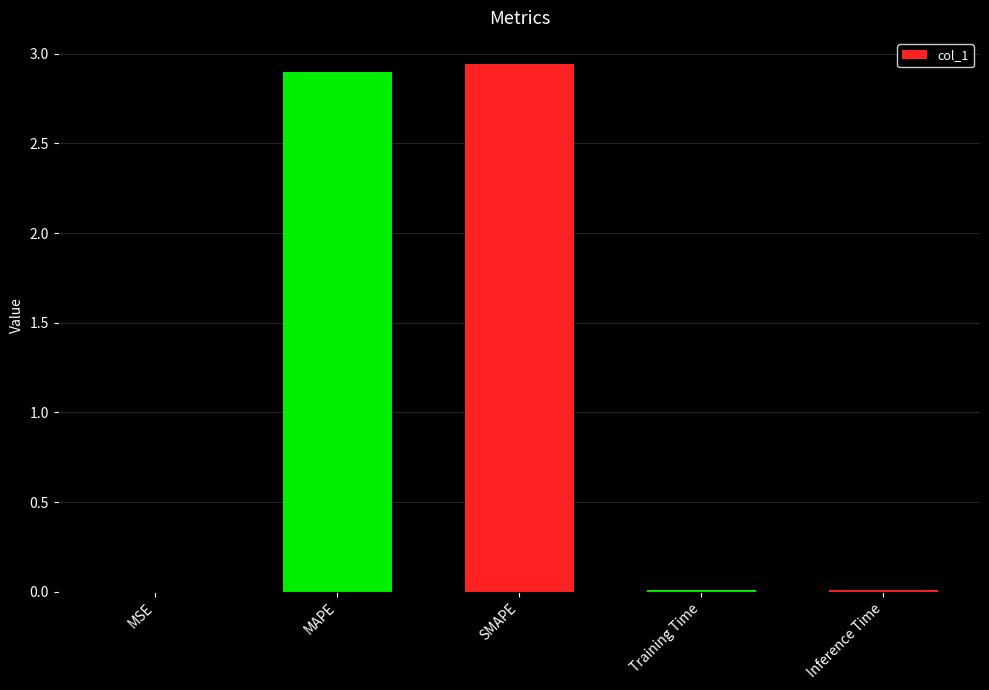

Which has a higher value, Training Time or MAPE?

MAPE